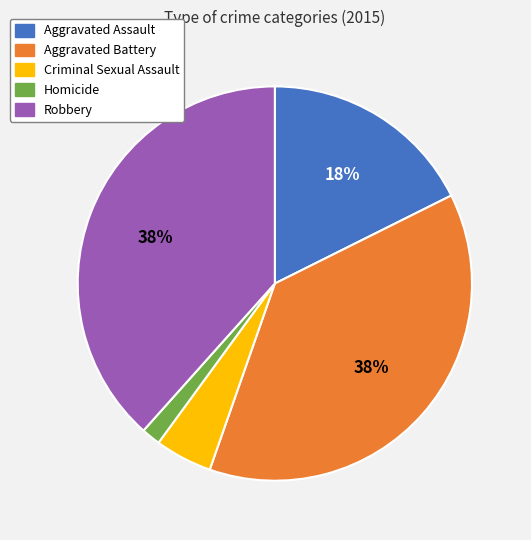

Is there a majority slice in this chart?

No